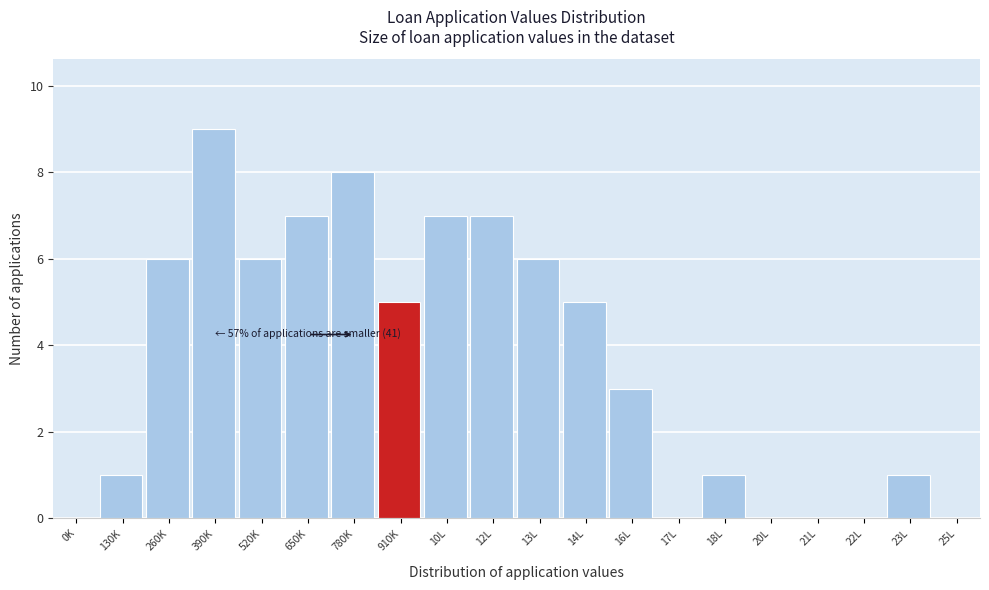

Reading right to left, extract all data points from this chart.

25L=0	23L=1	22L=0	21L=0	20L=0	18L=1	17L=0	16L=3	14L=5	13L=6	12L=7	10L=7	910K=5	780K=8	650K=7	520K=6	390K=9	260K=6	130K=1	0K=0